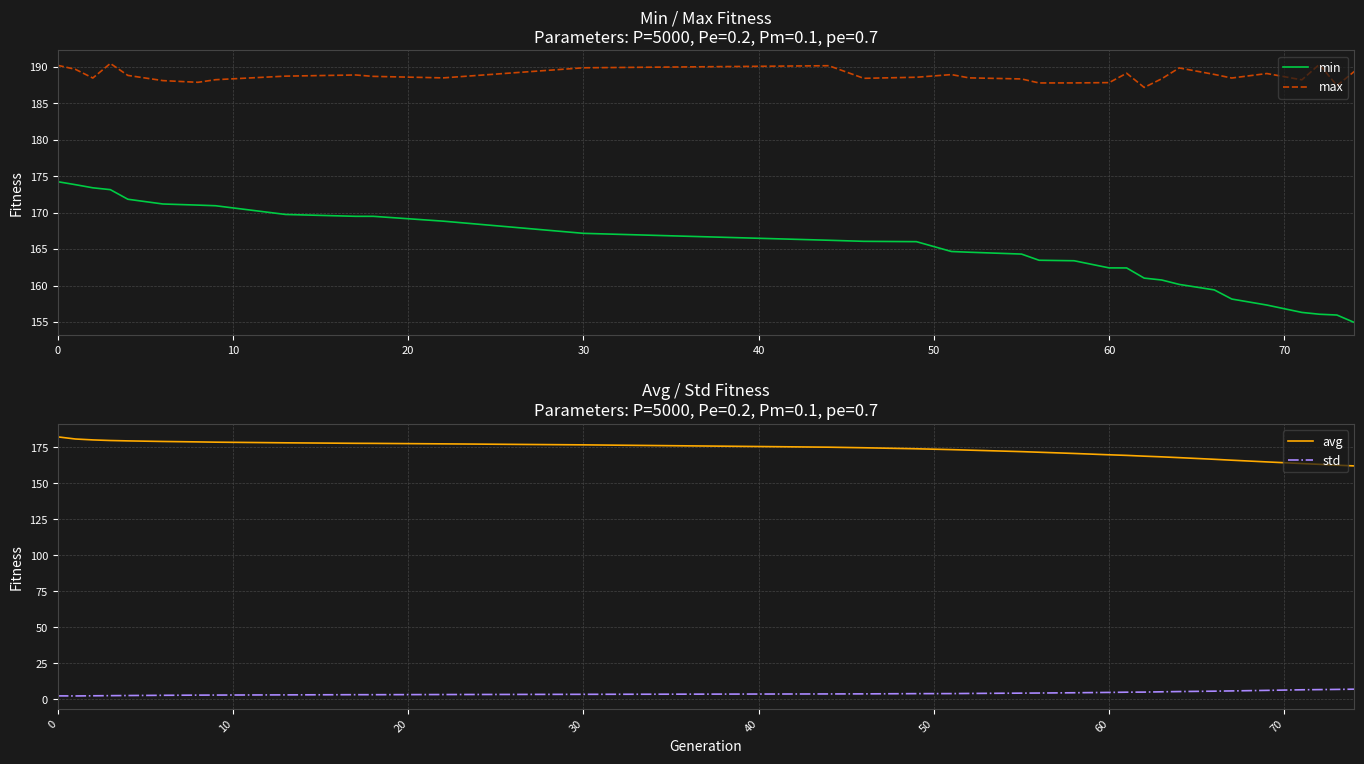

True or false: max has a value of 314.9 at 60.

False